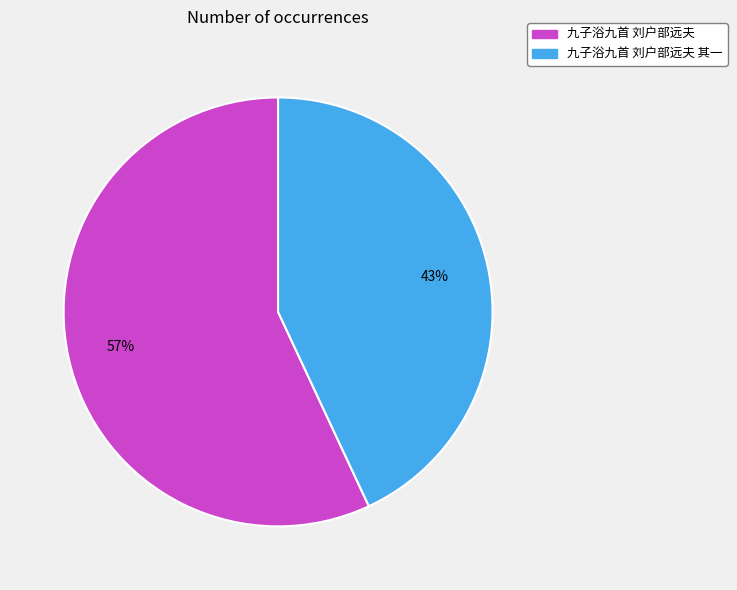

The 九子浴九首 刘户部远夫 slice represents 57% of the pie. True or false?

True